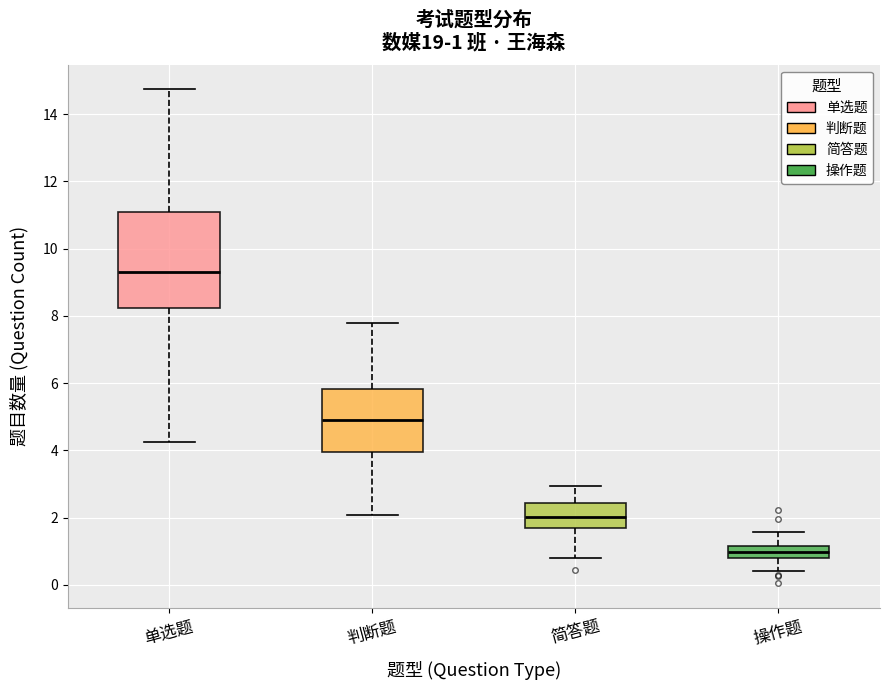

Which box has the highest median line?

单选题